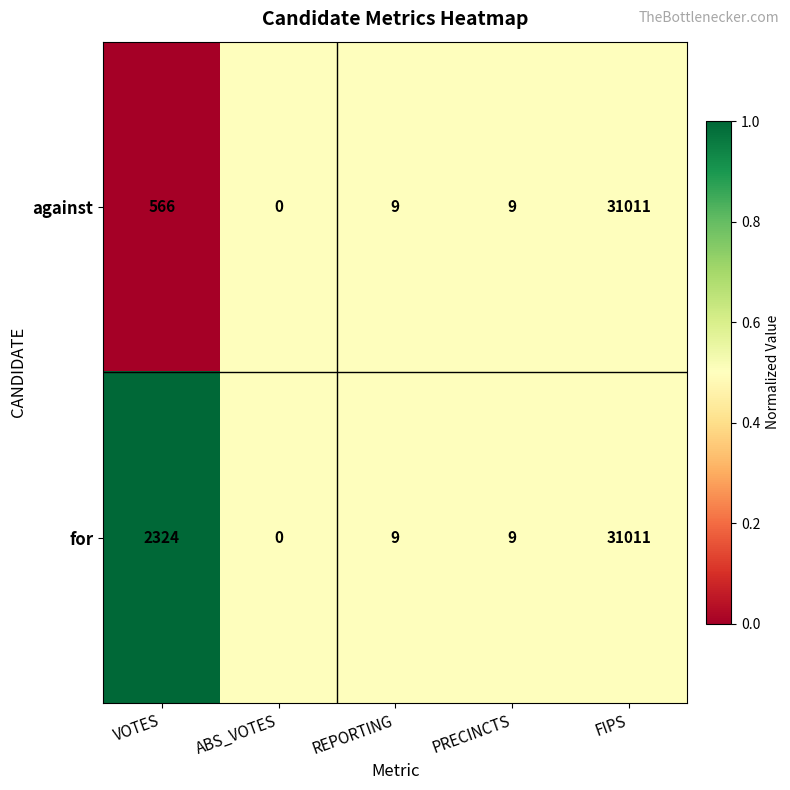

Between VOTES and FIPS, which series saw the biggest shift?

against